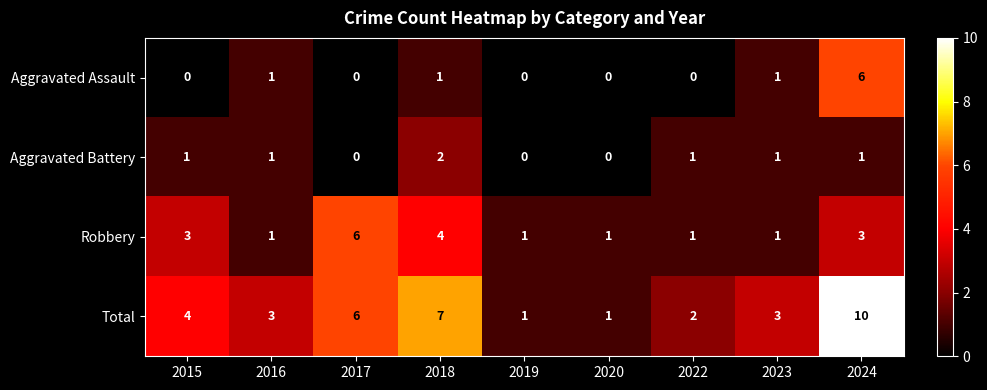

Read the Total value at 2016.

3